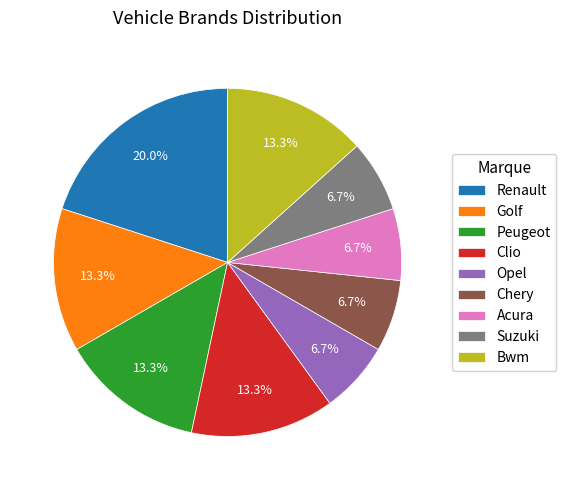

Approximately how many times larger is the value at Peugeot compared to Acura?

2.0